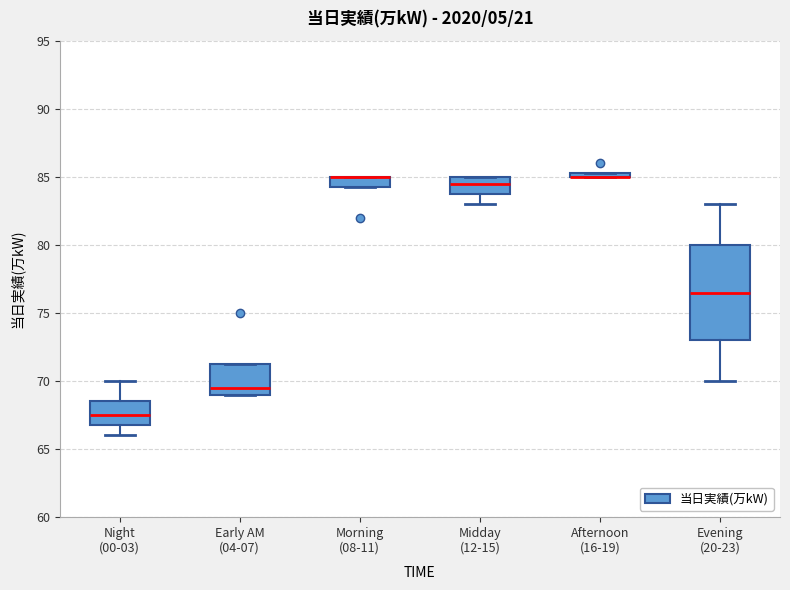

Comparing the boxes themselves (not the whiskers), which one is the tallest?

Evening (20-23)